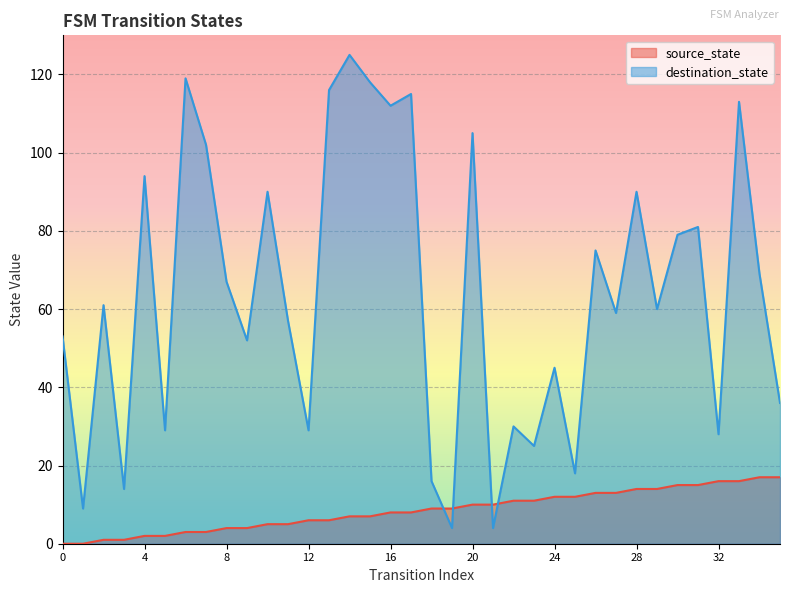

Which series has the largest range (max minus min)?

destination_state